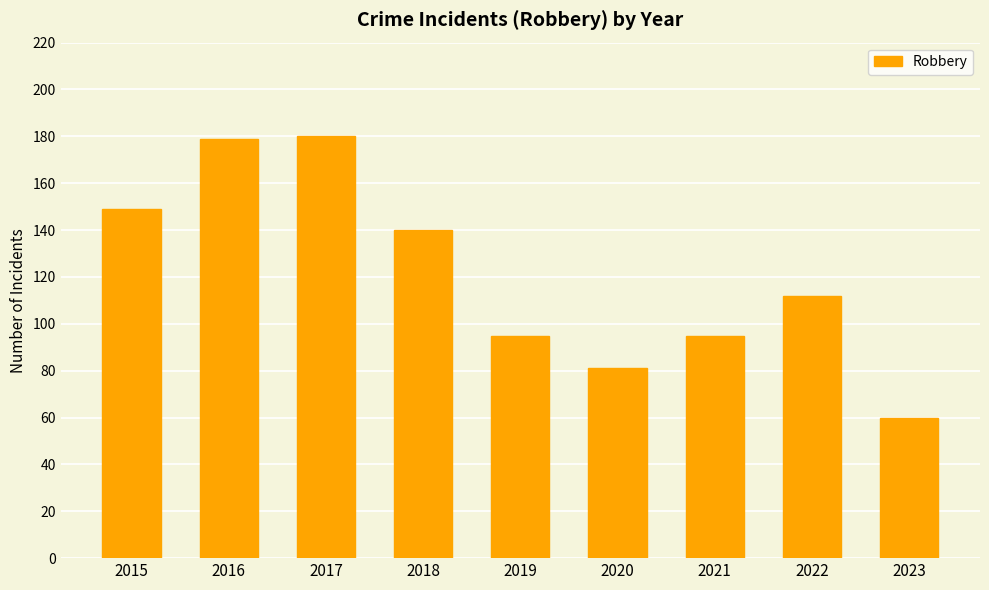

What is the value of the 5th bar from the left?

95